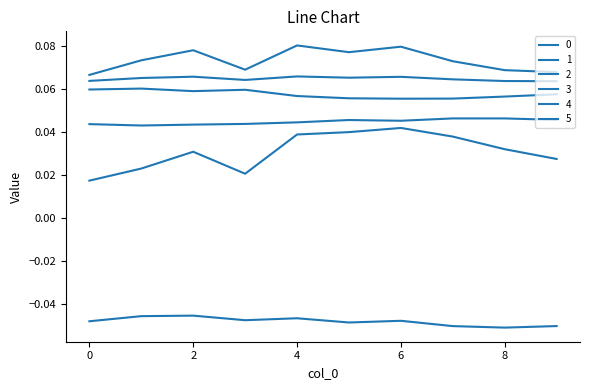

How many lines are shown in the chart?

6